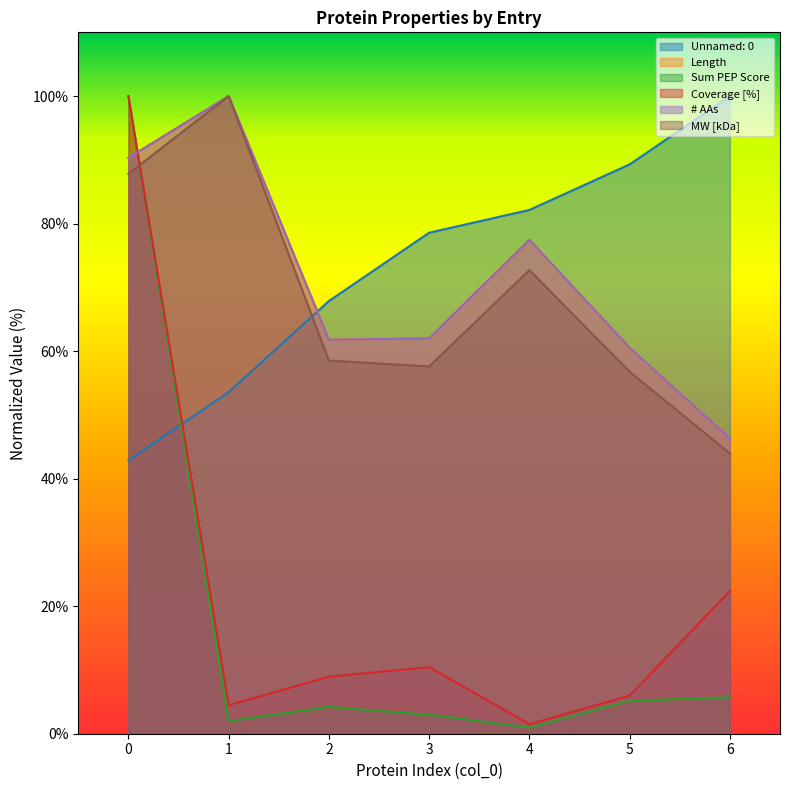

How many interior local peaks does the MW [kDa] series have?

2